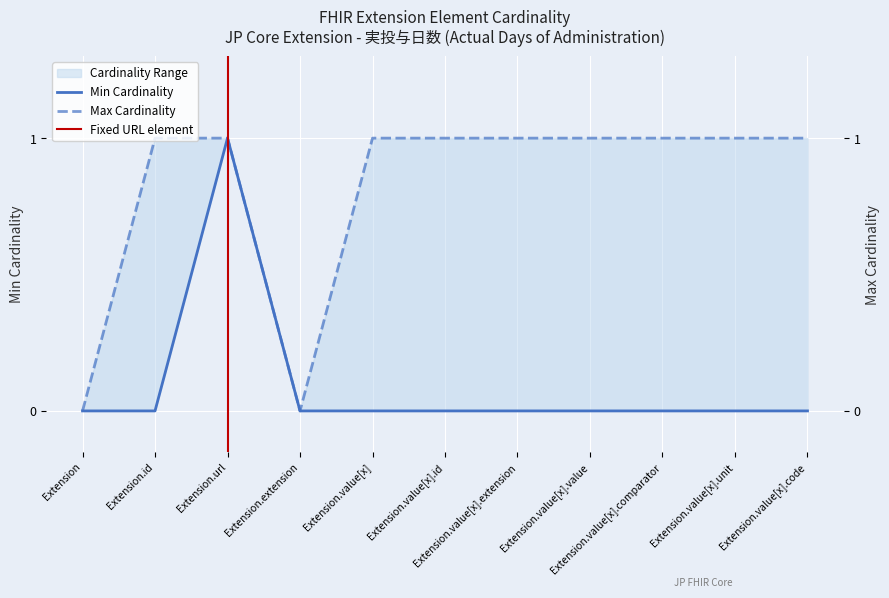

What is the label of the 6th point from the right?

Extension.value[x].id